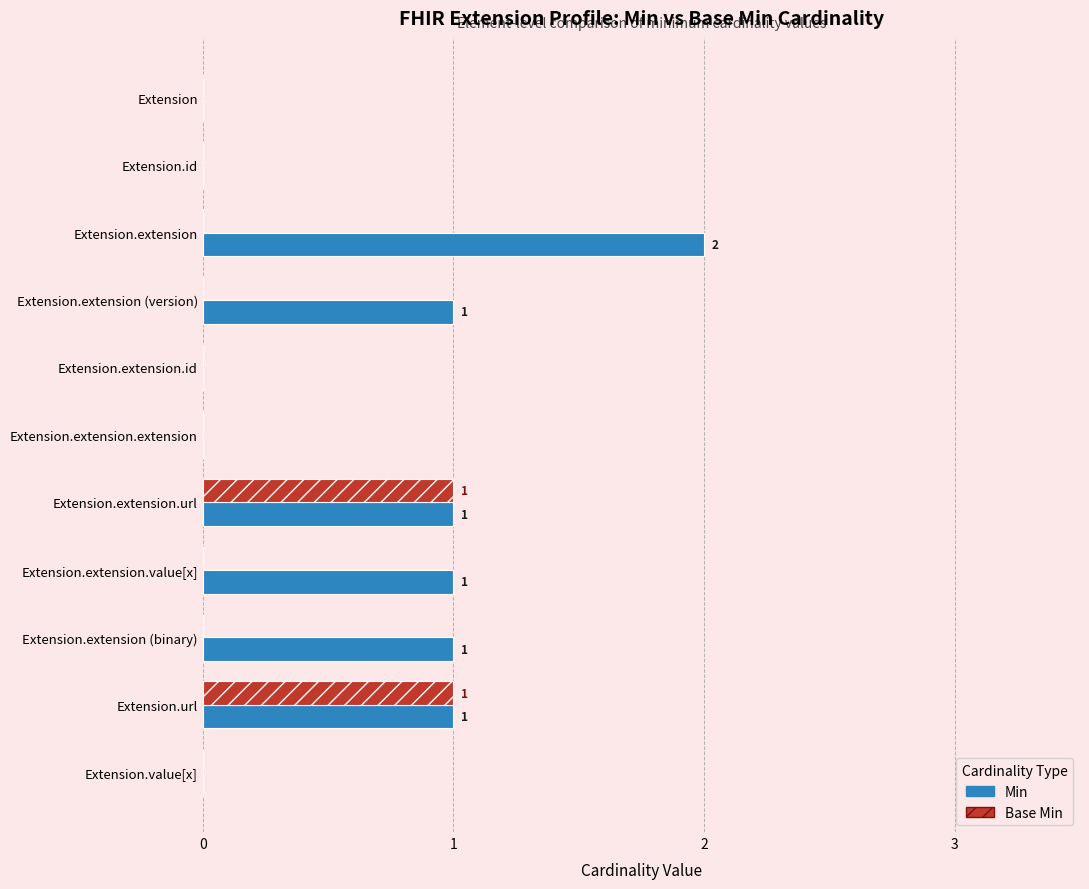

True or false: Min has a value of -1 at Extension.

False